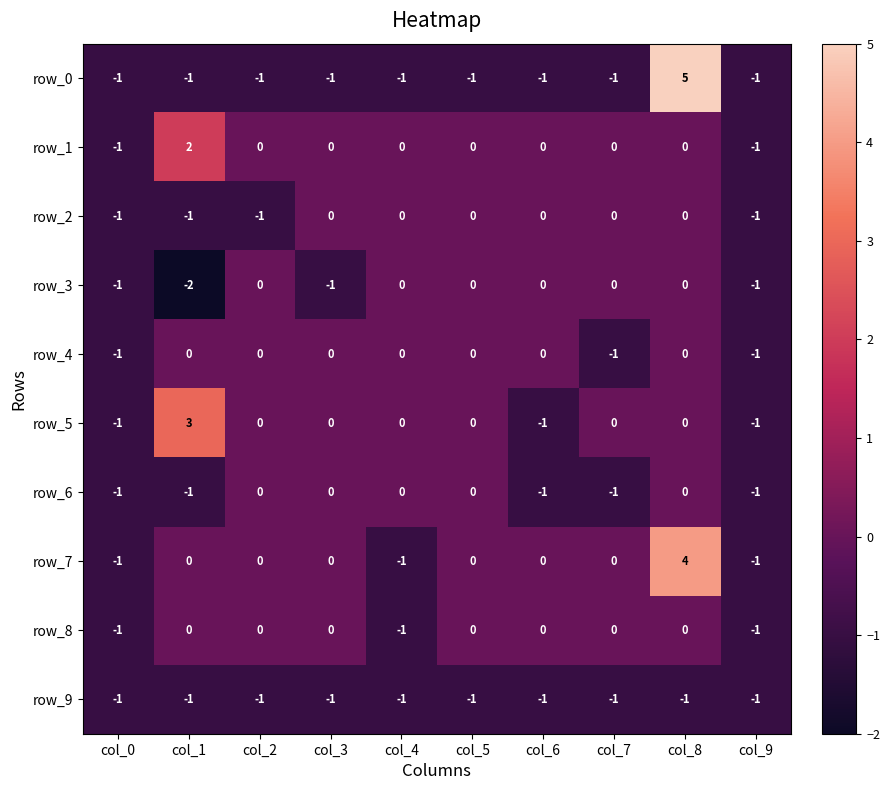

Reading left to right, extract all data points from this chart.

row_0: col_0=-1	col_1=-1	col_2=-1	col_3=-1	col_4=-1	col_5=-1	col_6=-1	col_7=-1	col_8=5	col_9=-1
row_1: col_0=-1	col_1=2	col_2=0	col_3=0	col_4=0	col_5=0	col_6=0	col_7=0	col_8=0	col_9=-1
row_2: col_0=-1	col_1=-1	col_2=-1	col_3=0	col_4=0	col_5=0	col_6=0	col_7=0	col_8=0	col_9=-1
row_3: col_0=-1	col_1=-2	col_2=0	col_3=-1	col_4=0	col_5=0	col_6=0	col_7=0	col_8=0	col_9=-1
row_4: col_0=-1	col_1=0	col_2=0	col_3=0	col_4=0	col_5=0	col_6=0	col_7=-1	col_8=0	col_9=-1
row_5: col_0=-1	col_1=3	col_2=0	col_3=0	col_4=0	col_5=0	col_6=-1	col_7=0	col_8=0	col_9=-1
row_6: col_0=-1	col_1=-1	col_2=0	col_3=0	col_4=0	col_5=0	col_6=-1	col_7=-1	col_8=0	col_9=-1
row_7: col_0=-1	col_1=0	col_2=0	col_3=0	col_4=-1	col_5=0	col_6=0	col_7=0	col_8=4	col_9=-1
row_8: col_0=-1	col_1=0	col_2=0	col_3=0	col_4=-1	col_5=0	col_6=0	col_7=0	col_8=0	col_9=-1
row_9: col_0=-1	col_1=-1	col_2=-1	col_3=-1	col_4=-1	col_5=-1	col_6=-1	col_7=-1	col_8=-1	col_9=-1